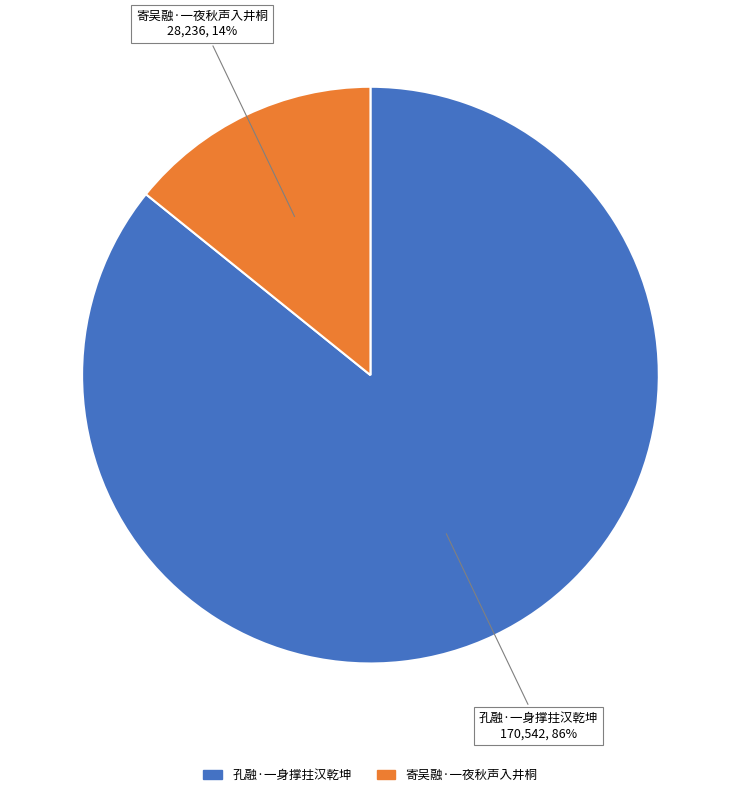

To the nearest percent, what is the combined percentage of 寄吴融·一夜秋声入井桐 and 孔融·一身撑拄汉乾坤?

100%